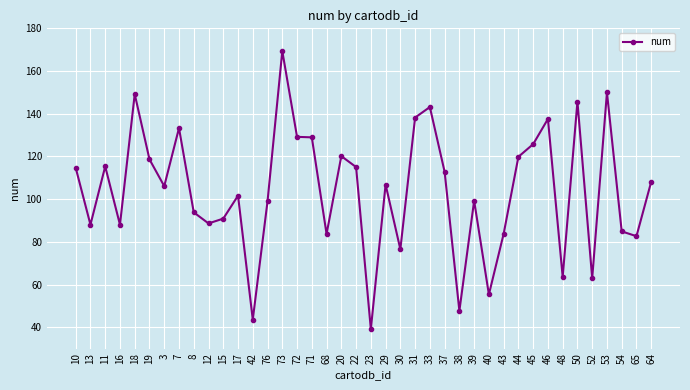

Approximately how many times larger is the value at 73 compared to 37?

1.5